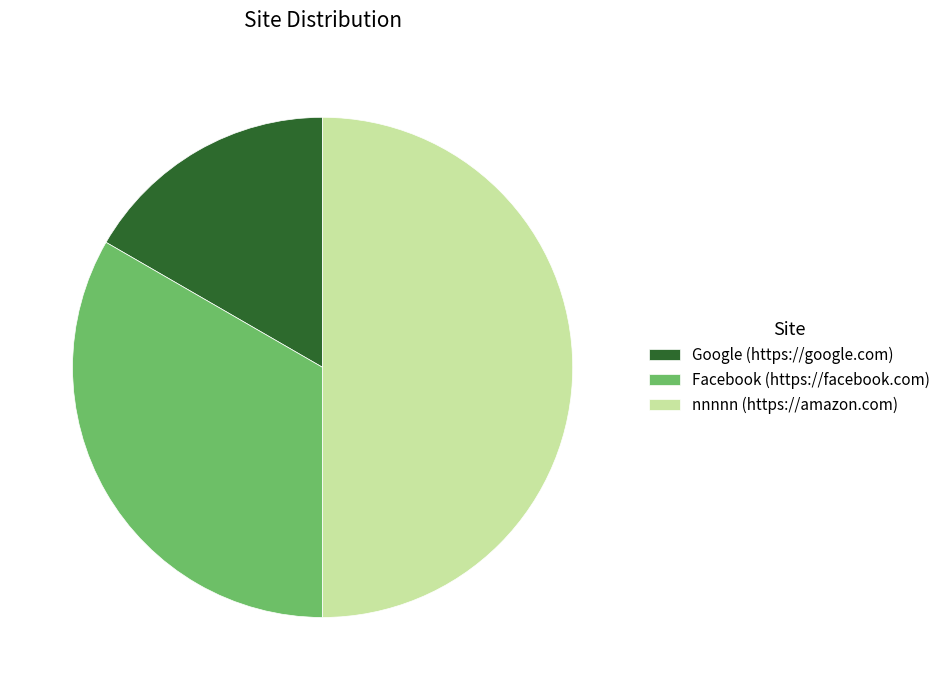

Does Facebook (https://facebook.com) represent more than half of the total?

No